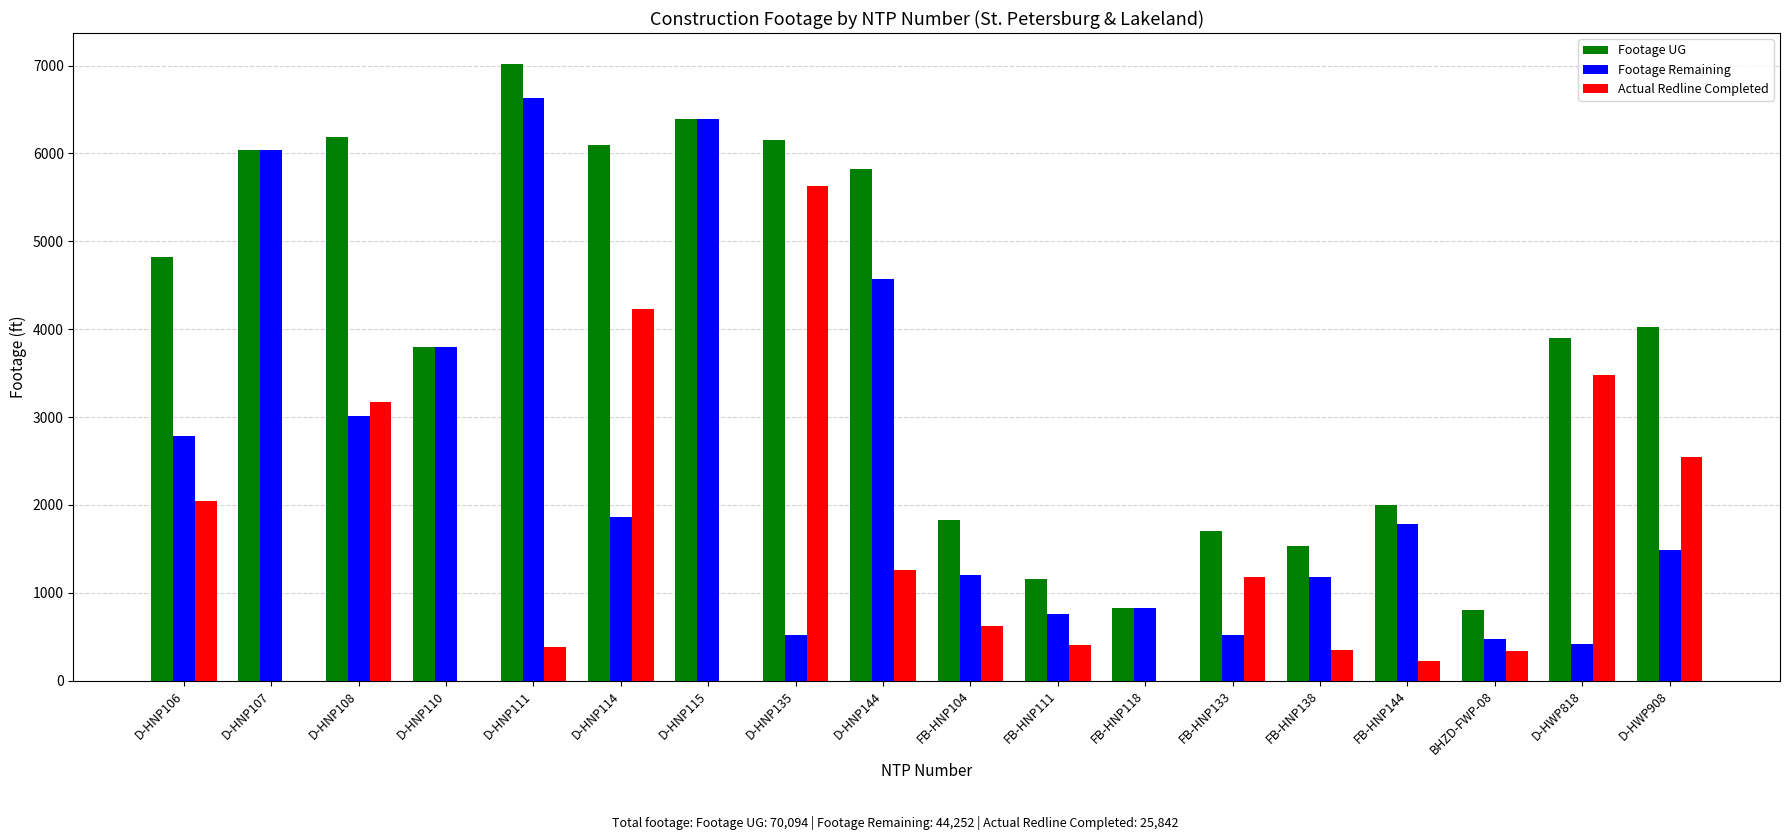

Read the Actual Redline Completed value at D-HWP908, to the nearest 10.

2540